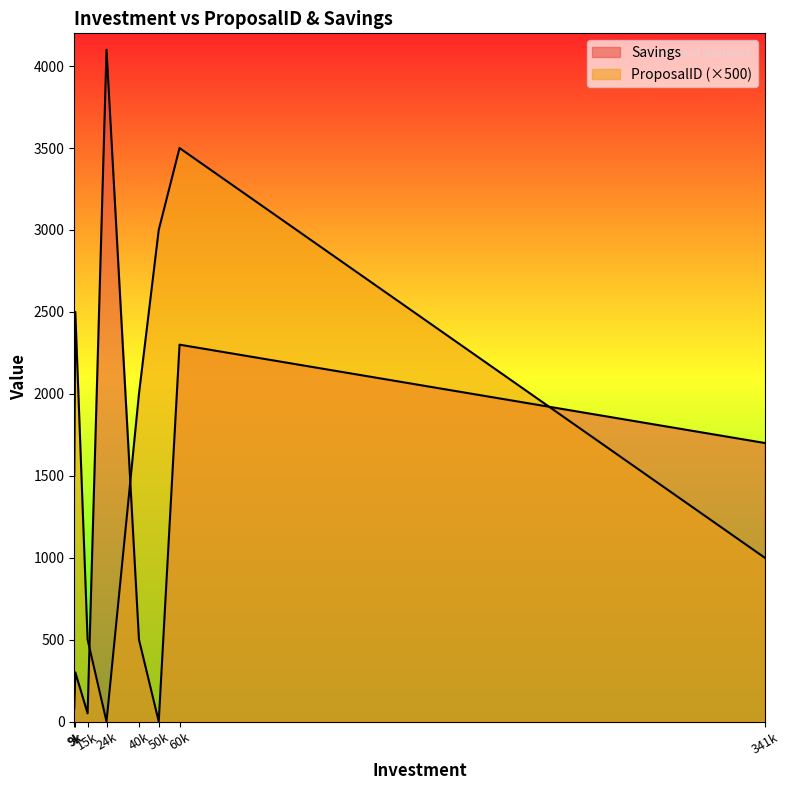

In Savings, how many points are lower than both neighbors (excluding endpoints)?

2